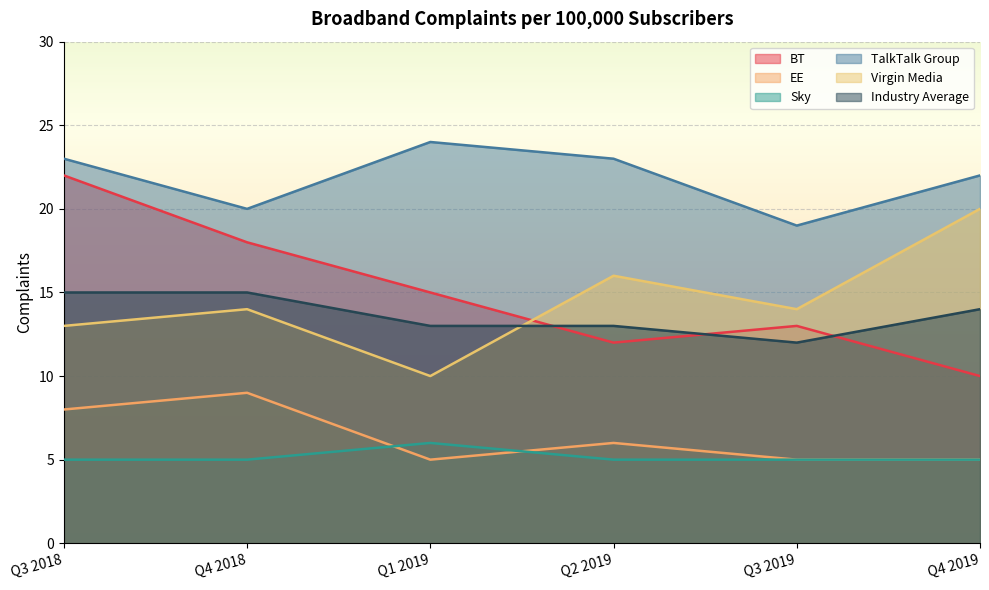

What are all the series names shown in the legend?

BT, EE, Sky, TalkTalk Group, Virgin Media, Industry Average